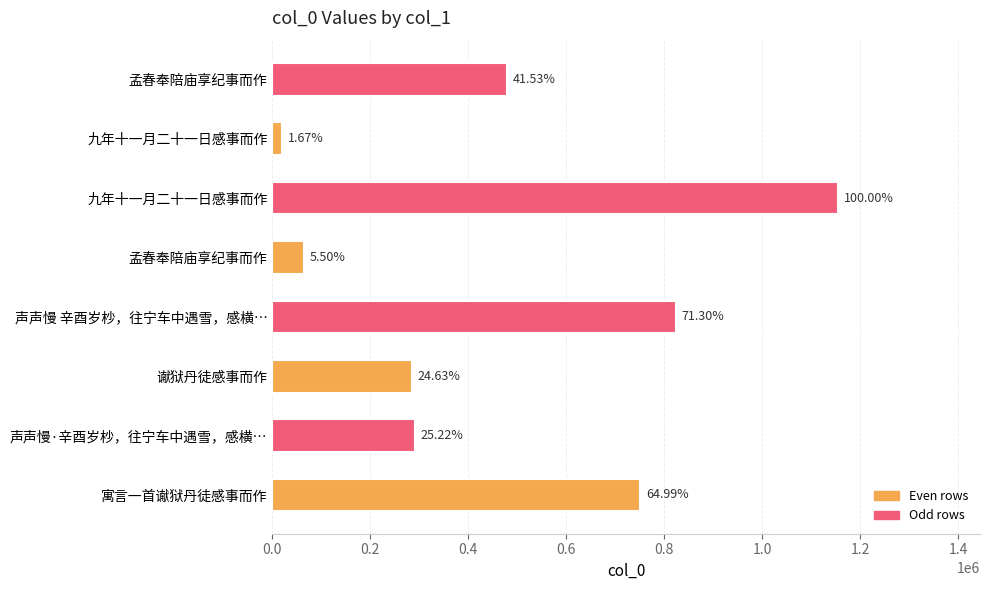

Are the bars horizontal?

Yes